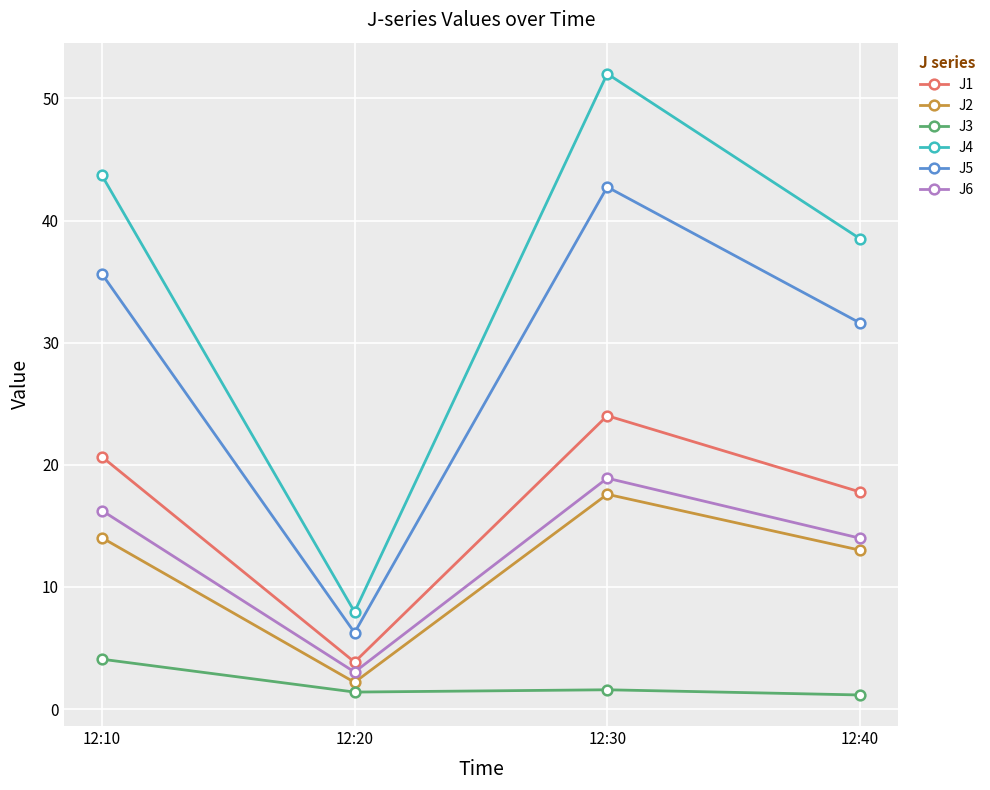

Is the value of J2 at 12:40 greater than the value of J6 at 12:20?

Yes